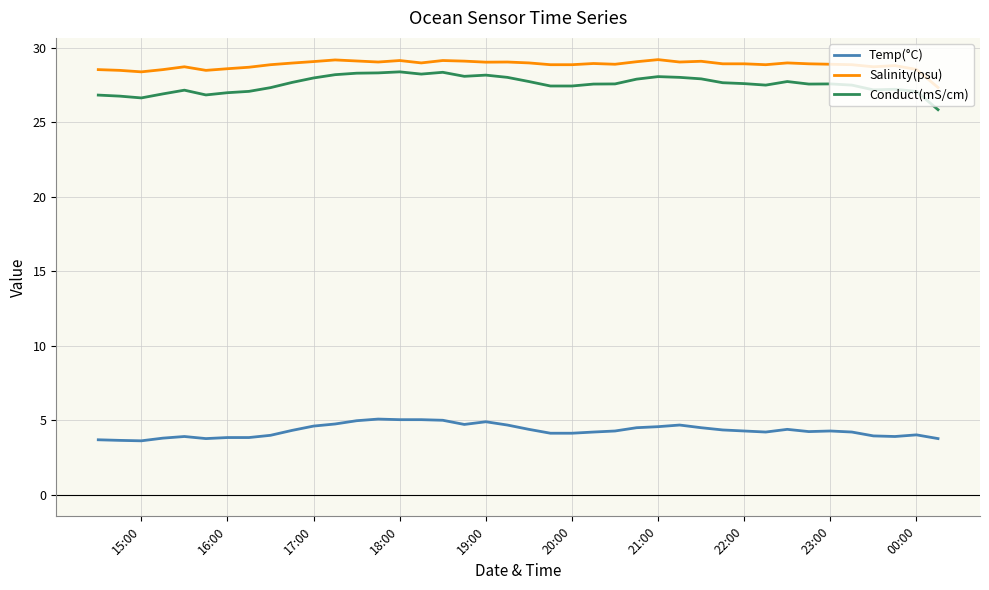

Which series has the largest range (max minus min)?

Conduct(mS/cm)